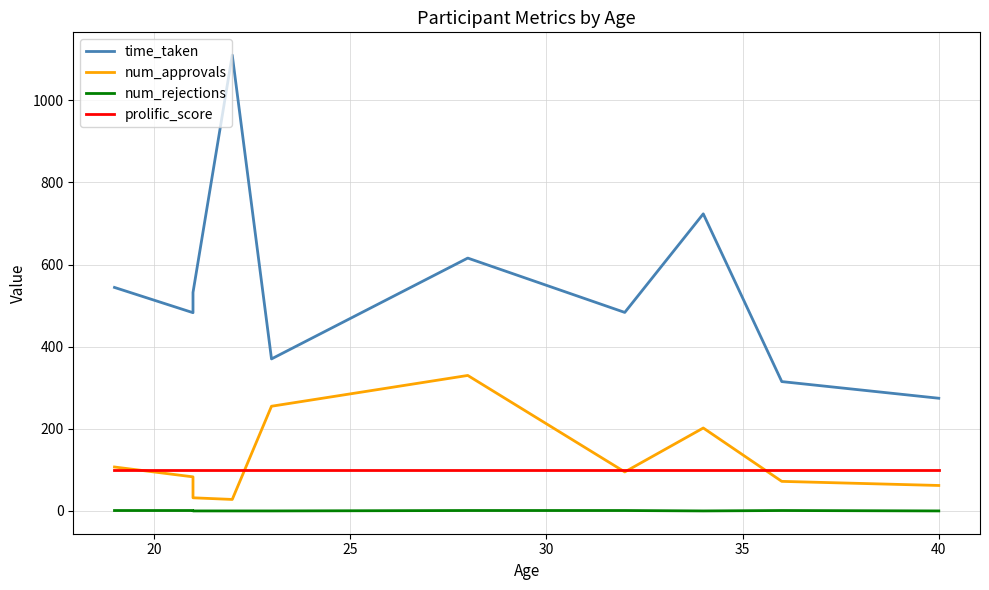

Which series has the widest spread of values?

time_taken